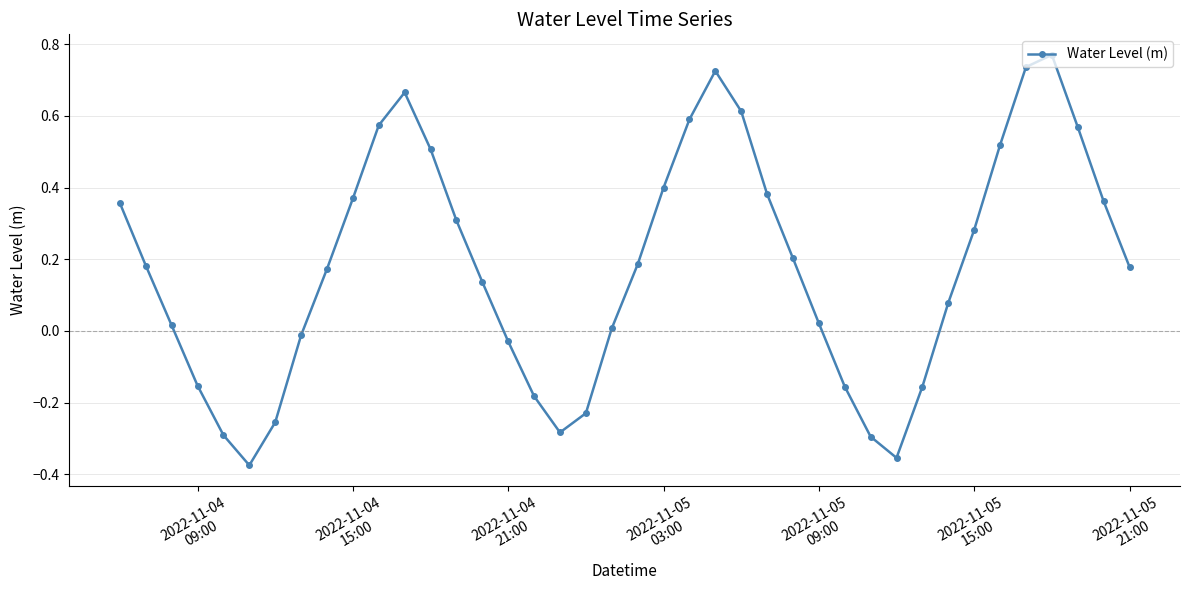

How many lines are shown in the chart?

1